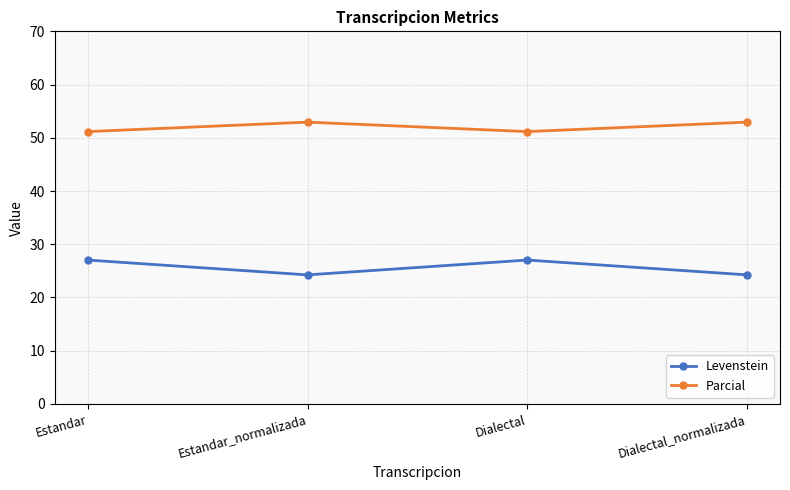

What is the difference between the highest and lowest values at Estandar?

24.1